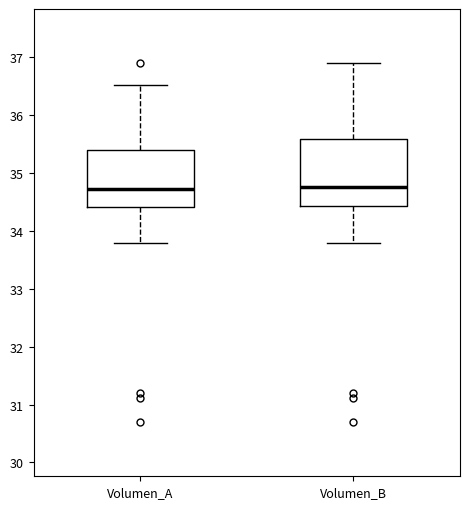

Which box is the tallest, from its lower edge to its upper edge?

Volumen_B